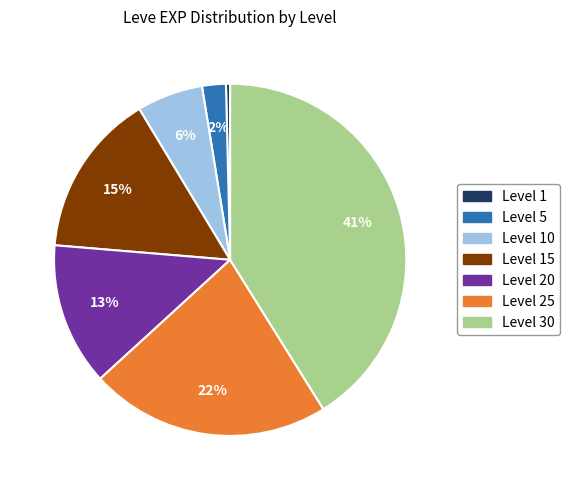

Does any single category account for the majority?

No